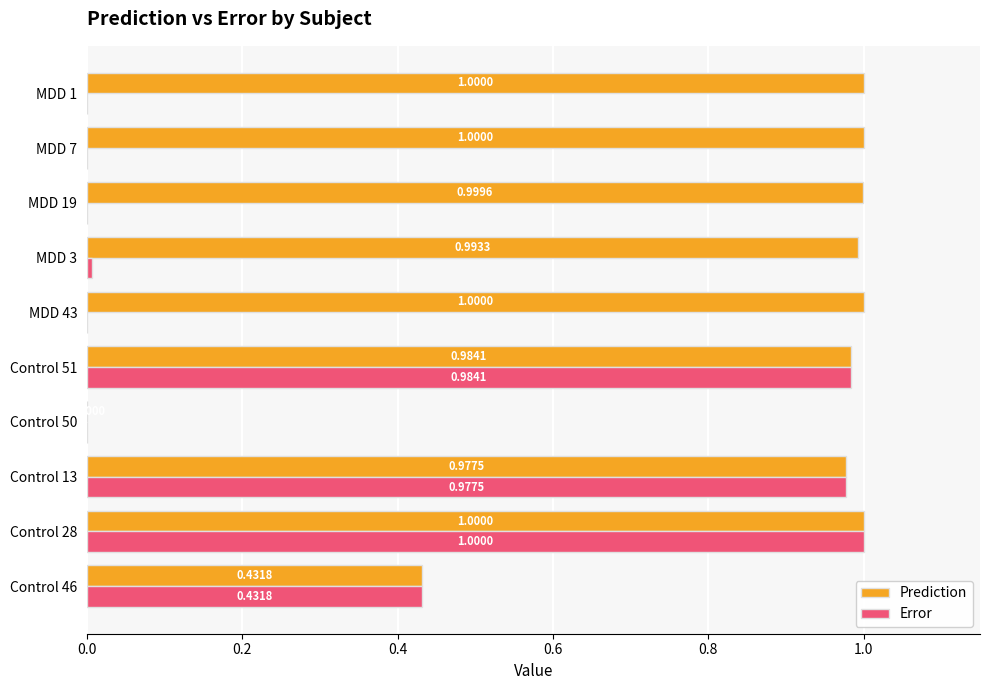

What is the sum of all Error values?

3.4